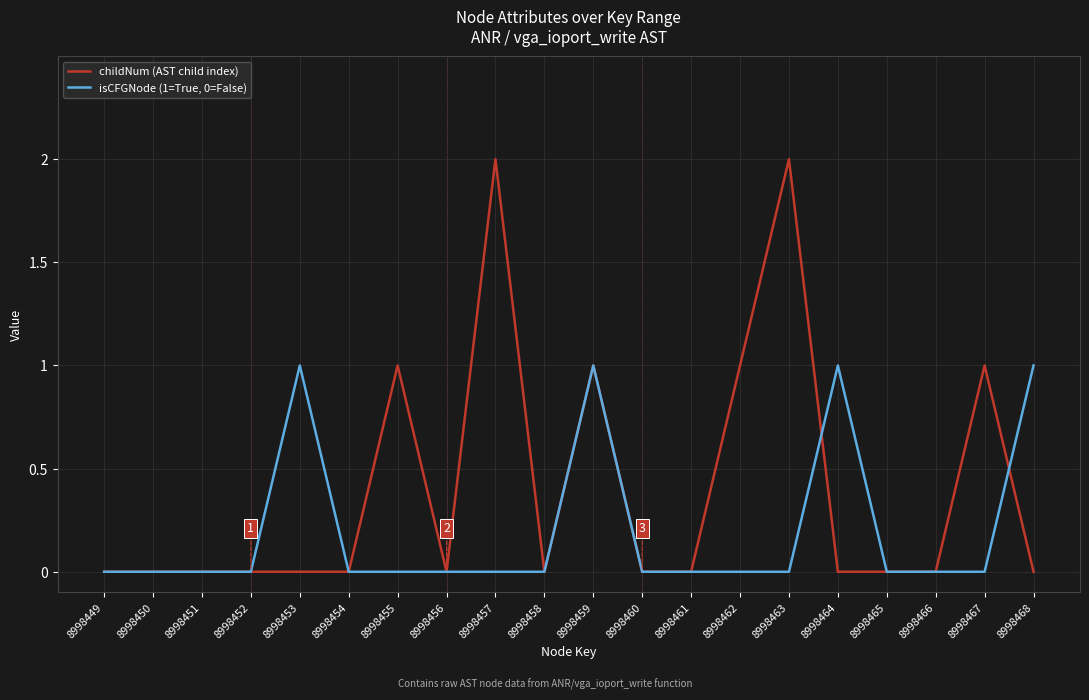

How many lines are shown in the chart?

2